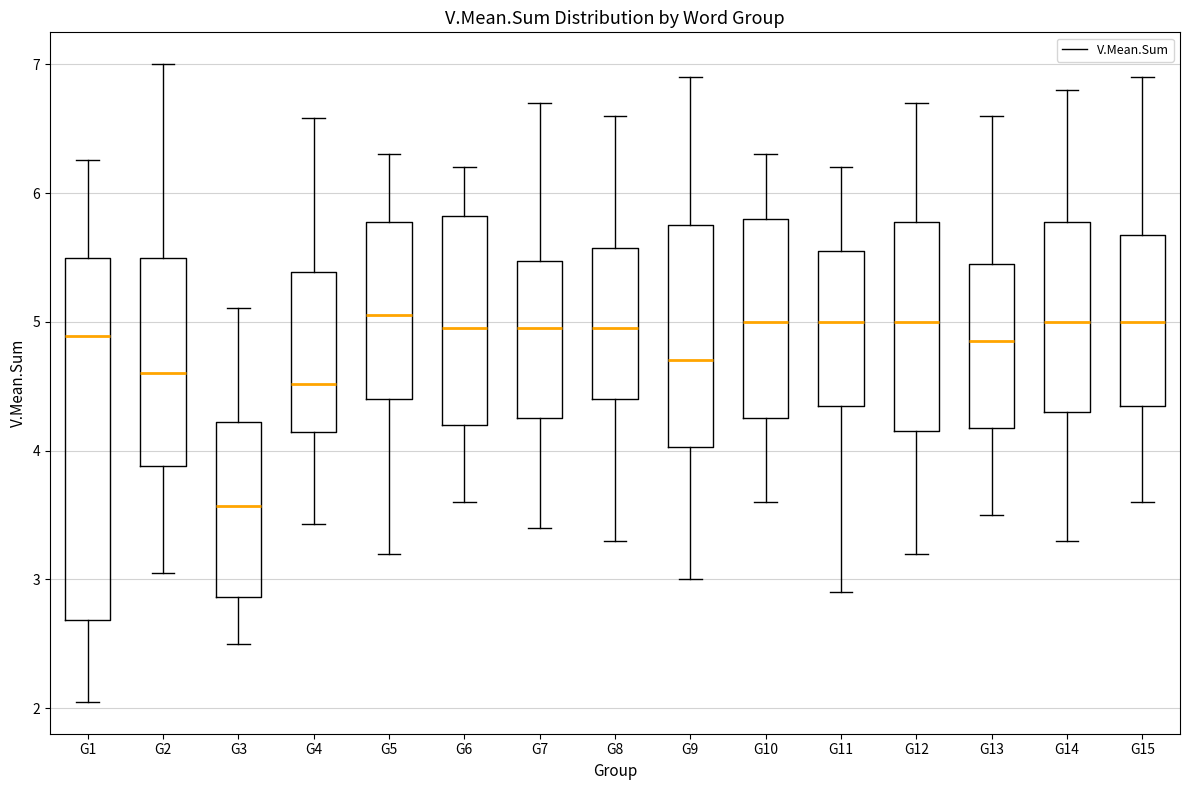

Where does the lower whisker of the box for G8 end on the y-axis? The values are not printed on the chart, so give them approximately, as read against the axis.

3.3